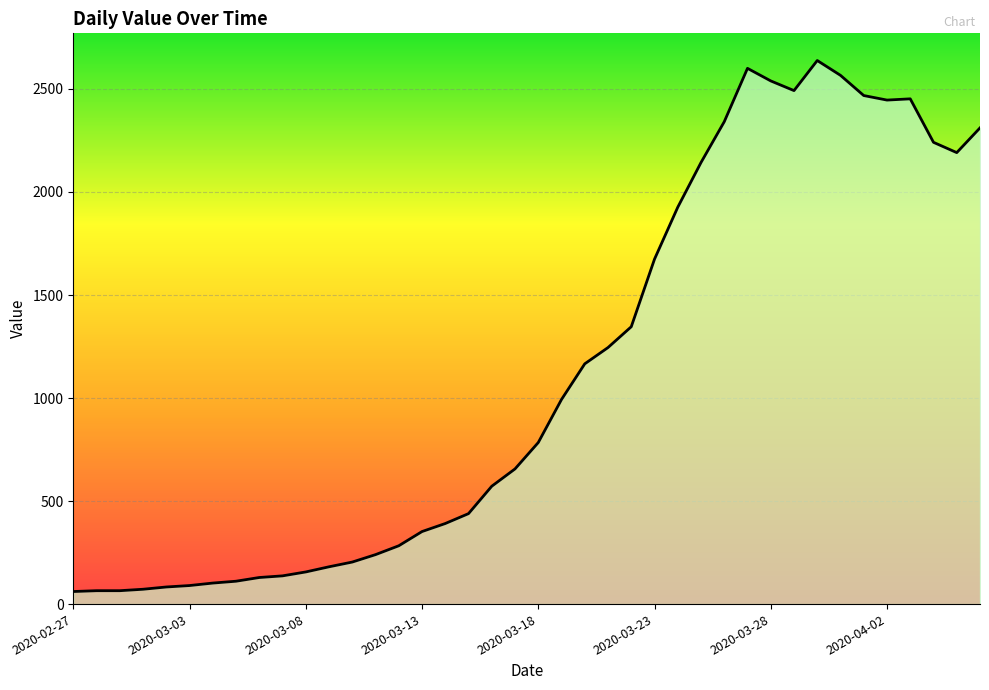

What is the maximum value shown in the chart?

2638